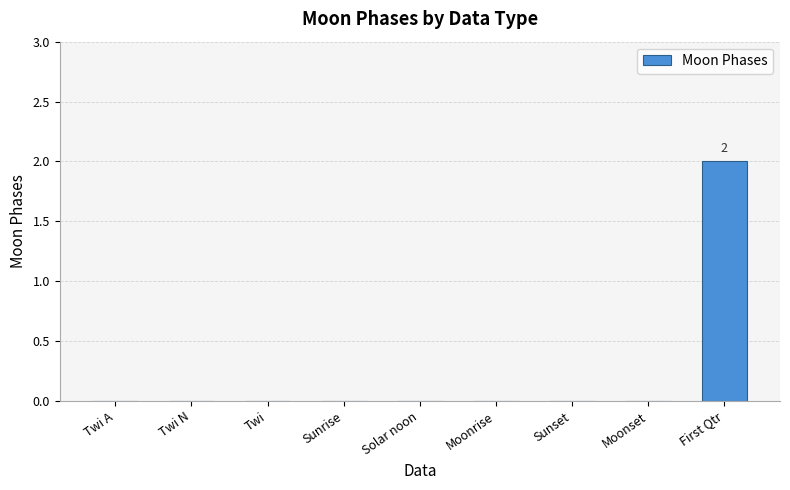

Count the number of data series in this chart.

1